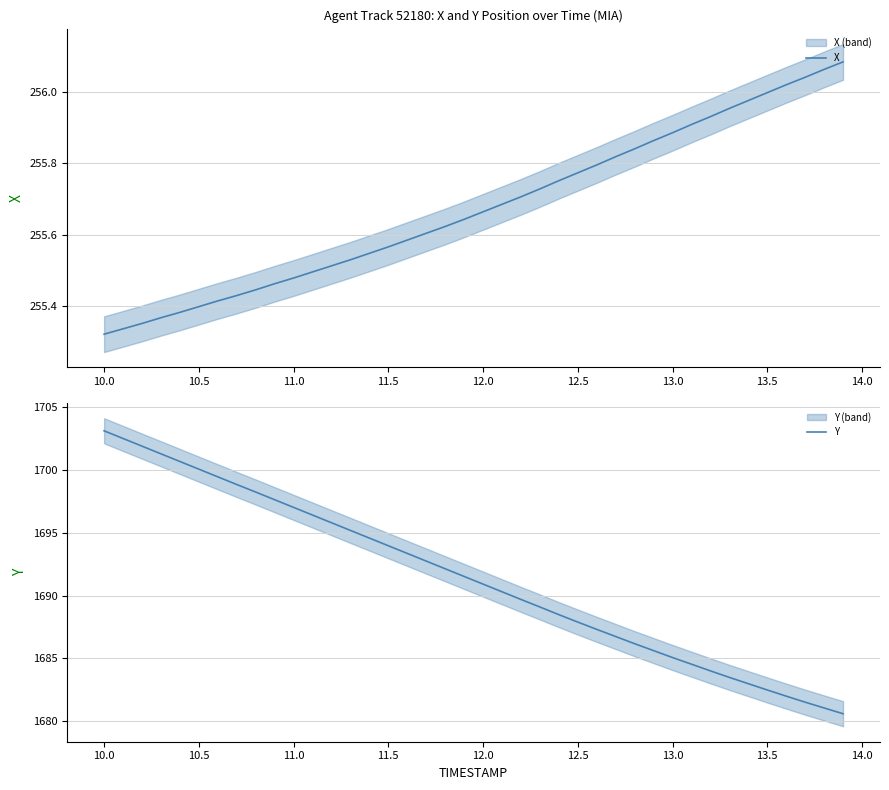

True or false: Y and X cross at least once.

False